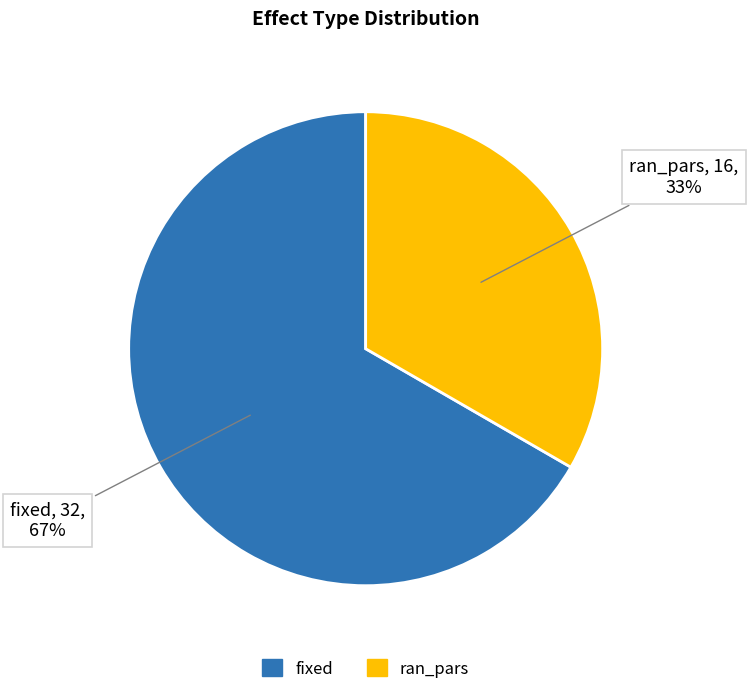

To the nearest percent, what is the combined percentage of ran_pars and fixed?

100%